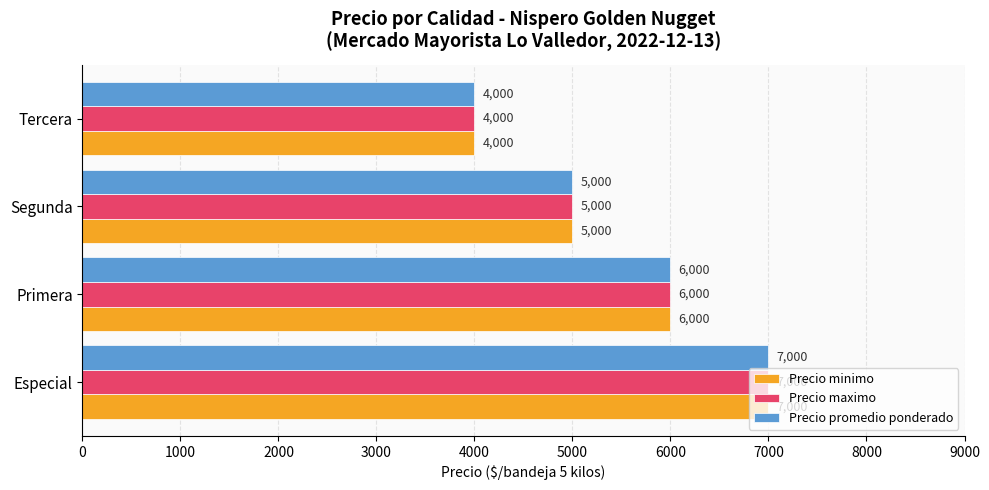

True or false: Precio minimo has a value of 7166 at Tercera.

False